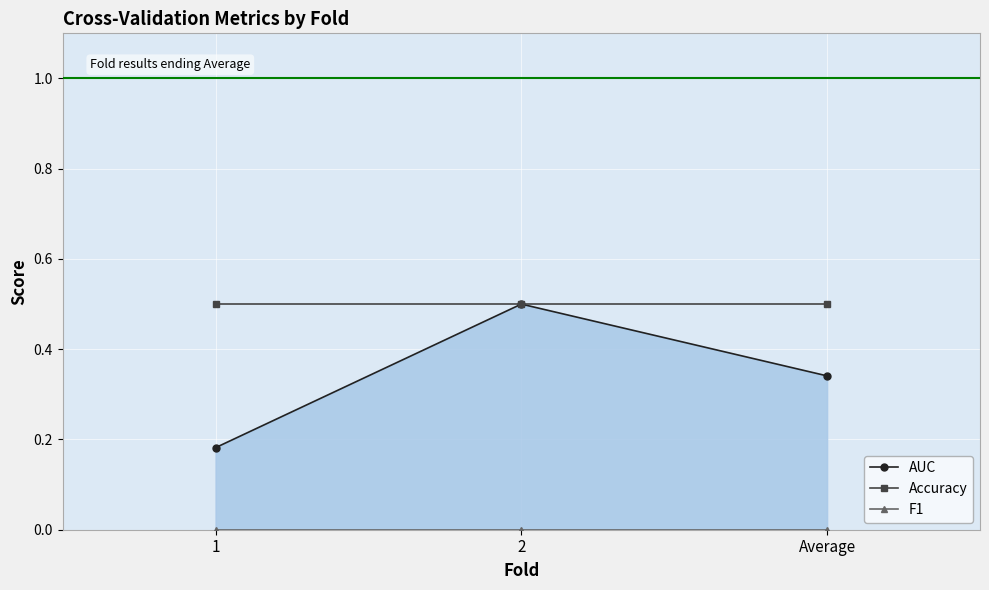

What are all the series names shown in the legend?

AUC, Accuracy, F1